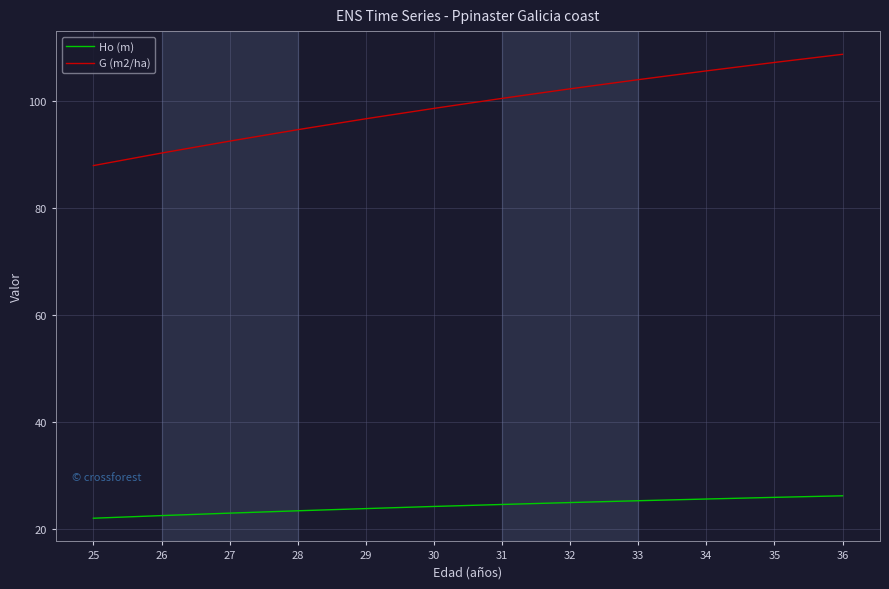

At 32, list the series in order from largest to smallest.

G (m2/ha), Ho (m)